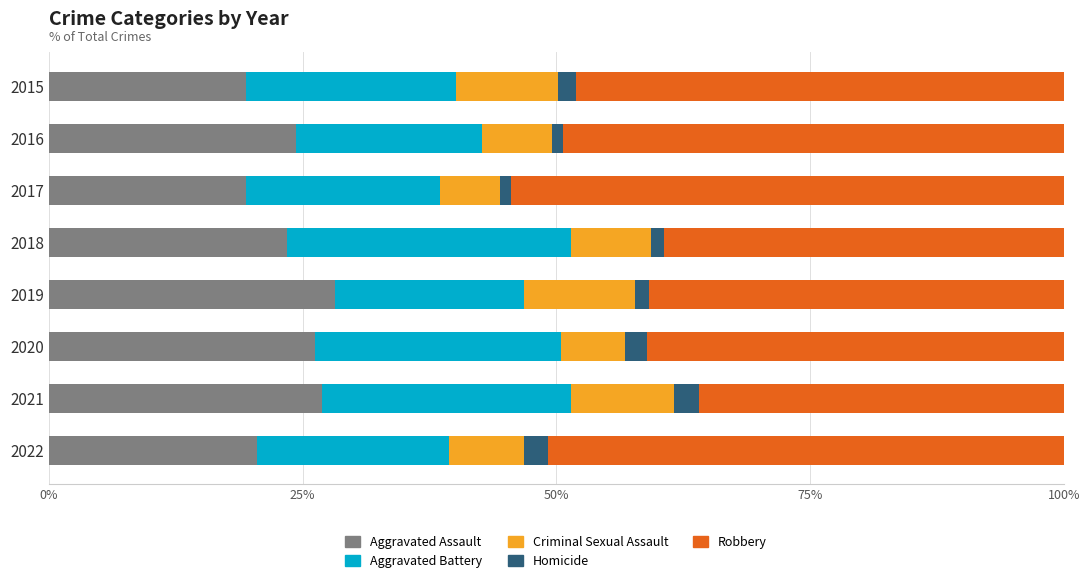

What is the sum of the Aggravated Assault values at 2021 and 2022?

47.5